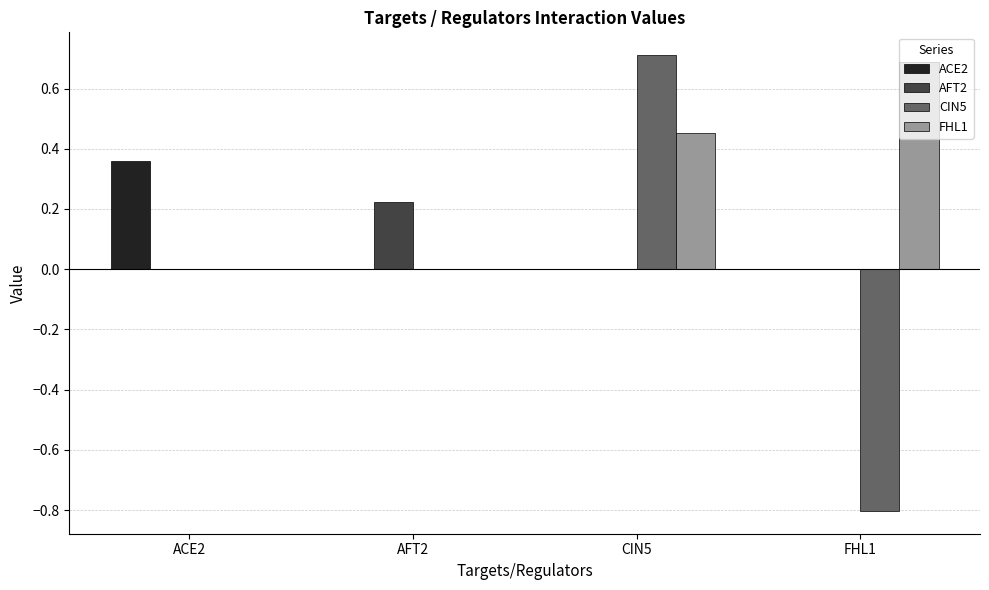

At which label does AFT2 reach its peak?

AFT2